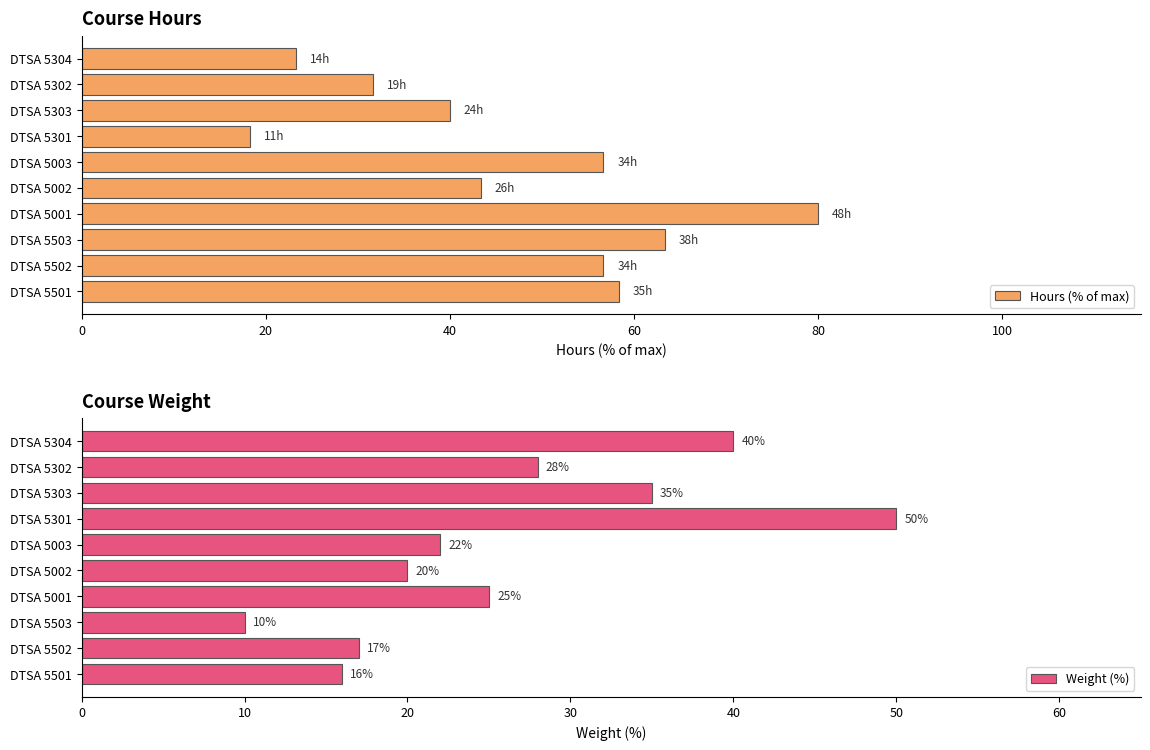

What is the average value of the Hours (% of max) series?

47.2